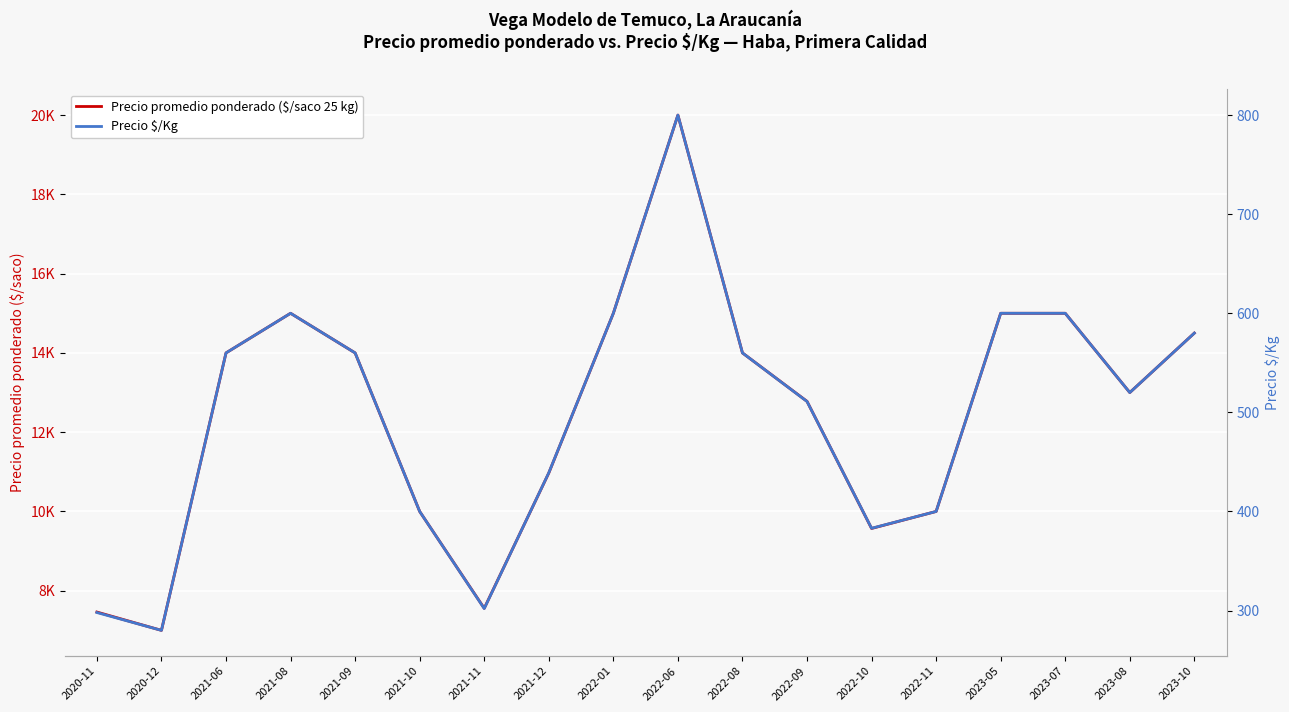

What is the label of the 6th point from the left?

2021-10